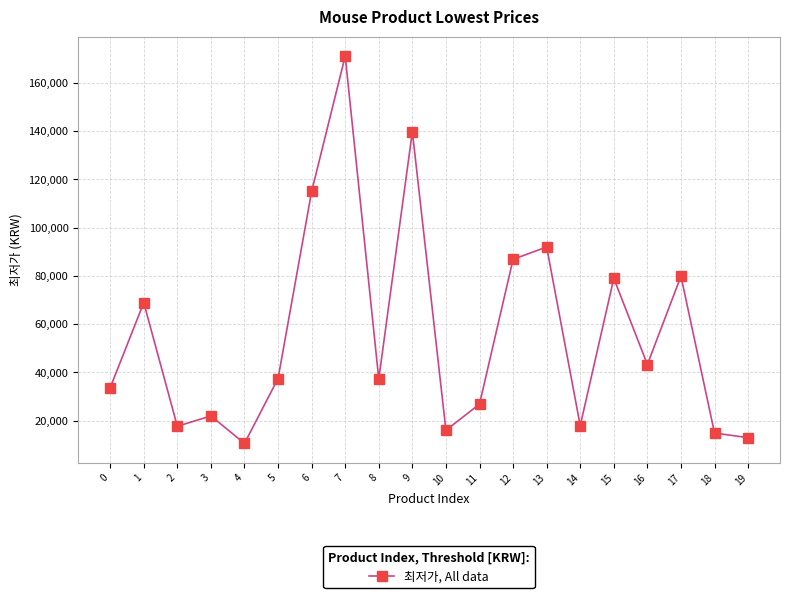

How many lines are shown in the chart?

1